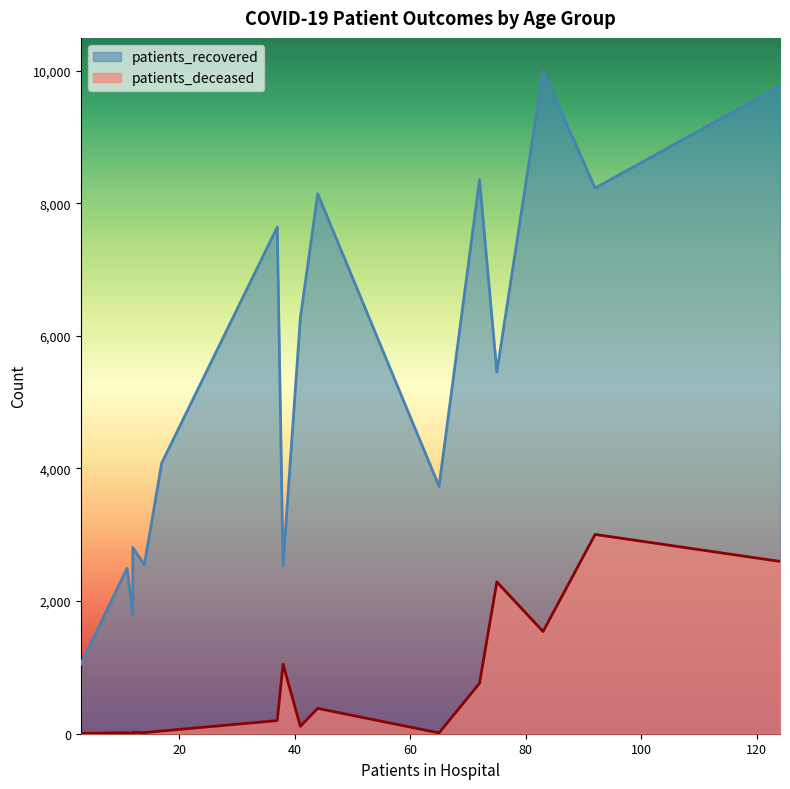

Does the chart have visible grid lines?

No